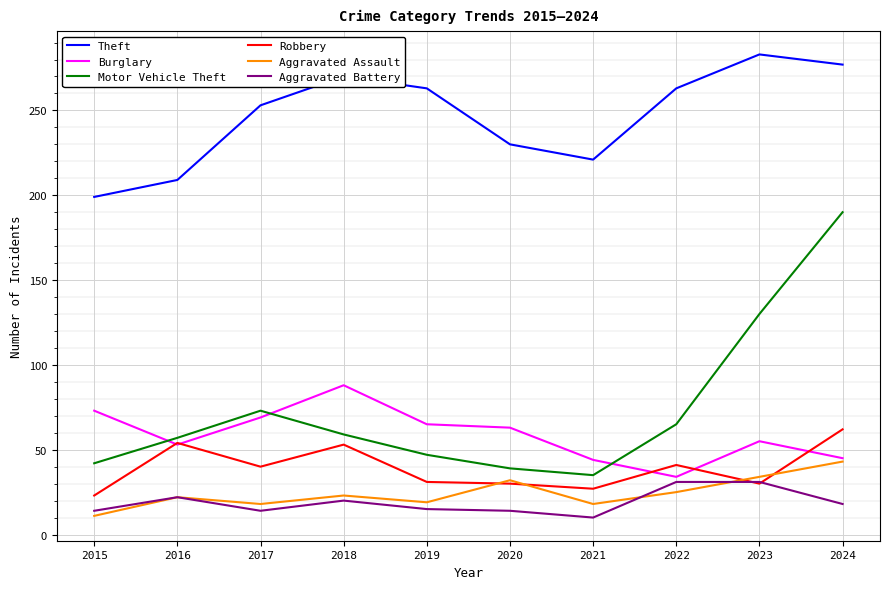

Where is the first local minimum for Theft?

2021